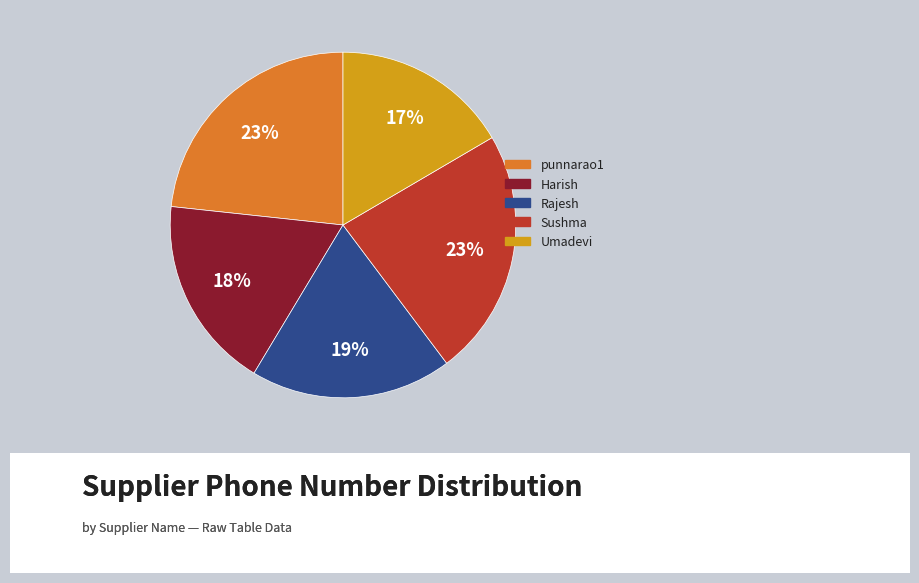

How many segments does this pie chart have?

5